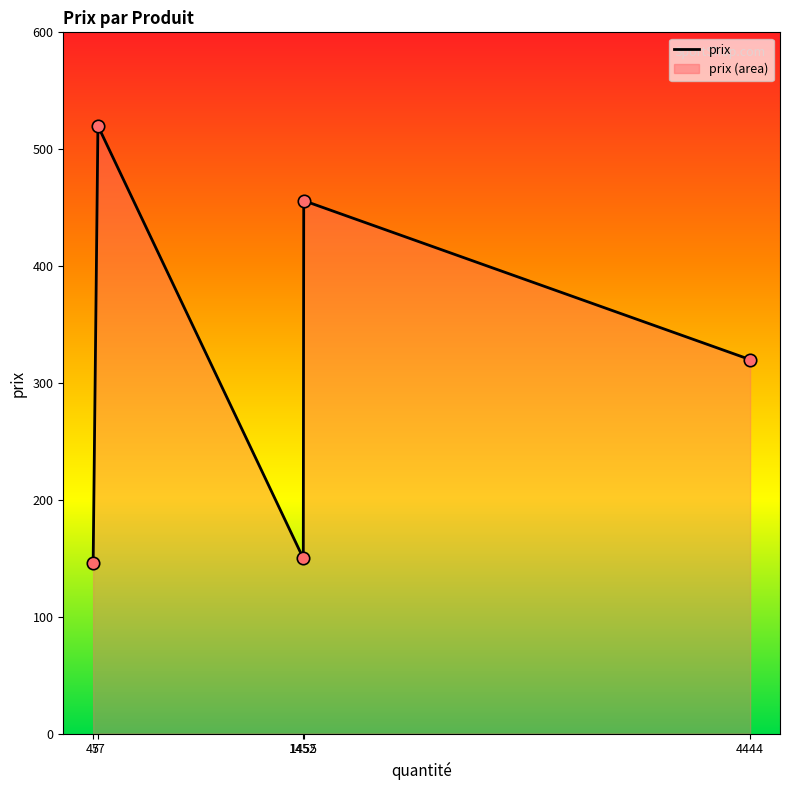

What is the change in value from 1455 to 4444?

-136.0